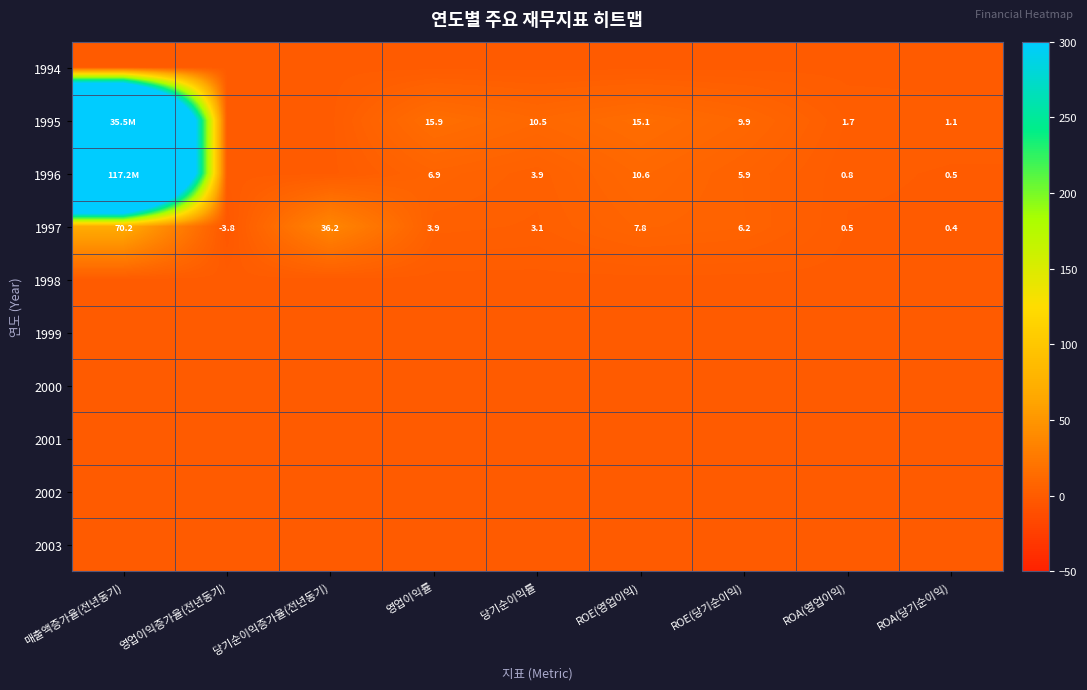

The 1996 series shows 1.2 at ROA(영업이익). True or false?

False